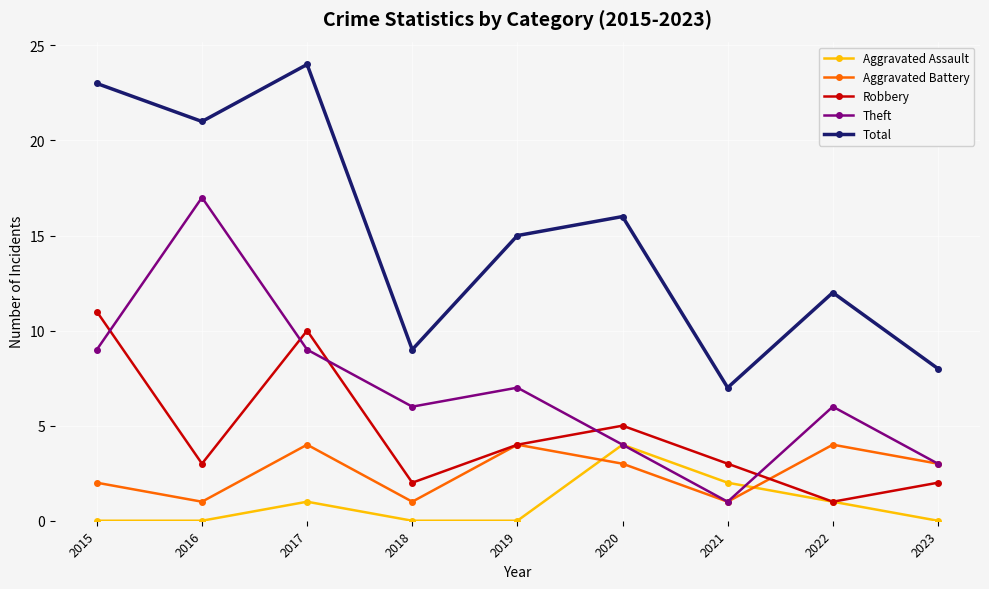

Between 2017 and 2020, which series saw the biggest shift?

Total